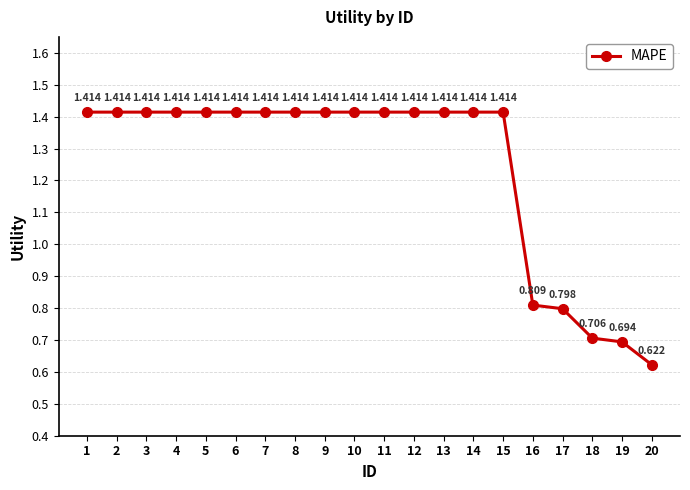

True or false: the data has more than 2 interior local peaks.

False